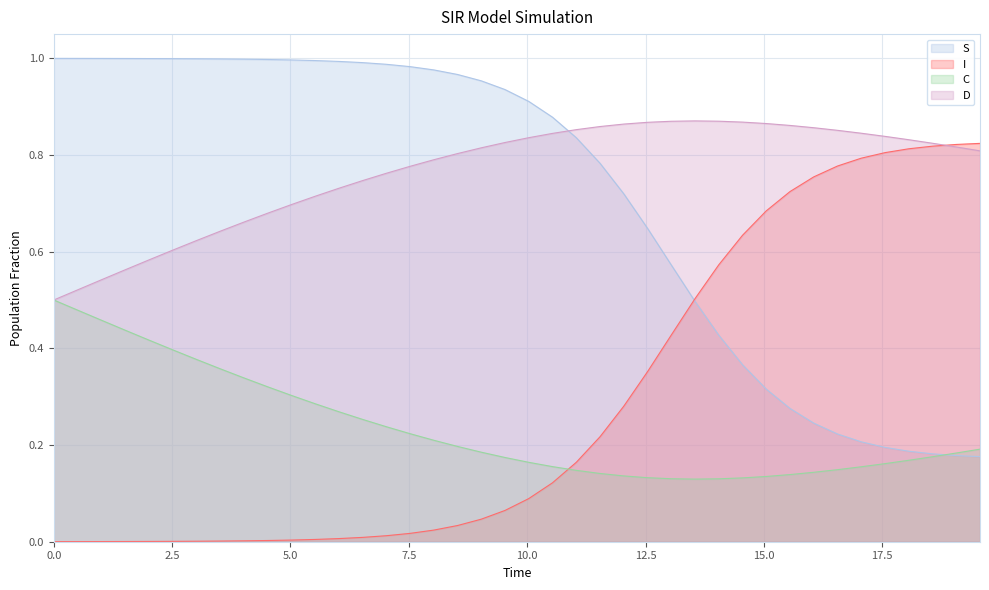

How many intersections are there between I and C?

1